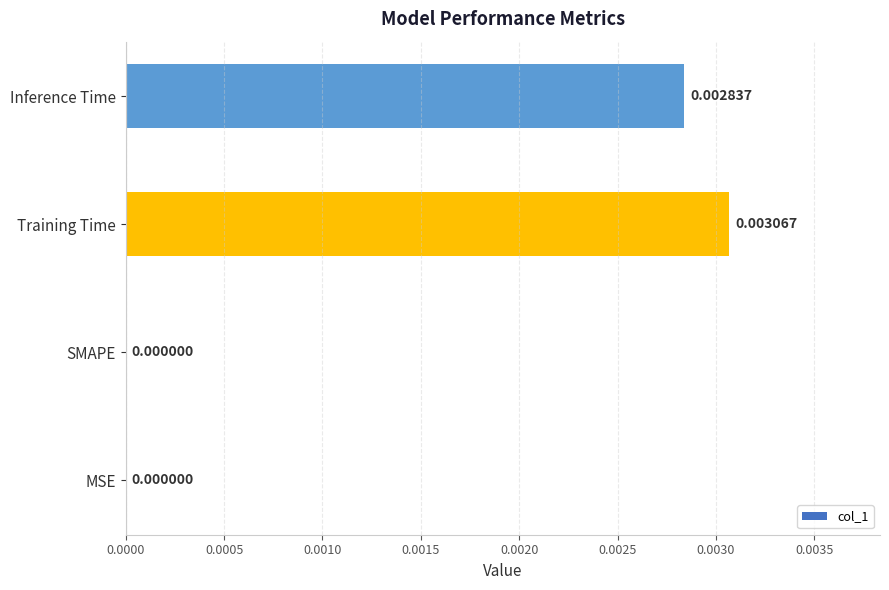

Which has a higher value, Training Time or MSE?

Training Time